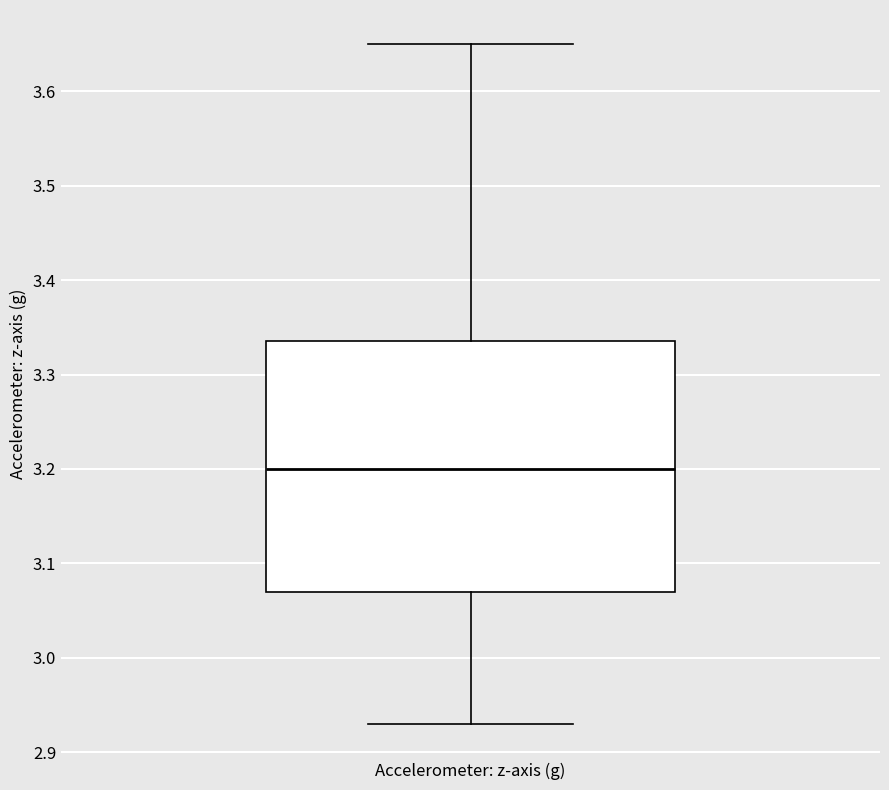

Where does the median line of the box for Accelerometer: z-axis (g) sit on the y-axis? The values are not printed on the chart, so give them approximately, as read against the axis.

3.20